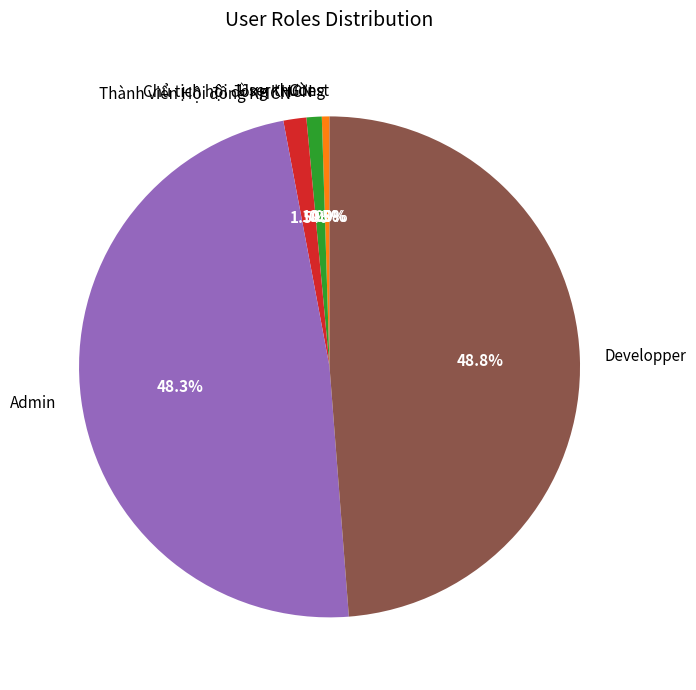

The Chủ tịch hội đồng KHCN slice represents 14% of the pie. True or false?

False